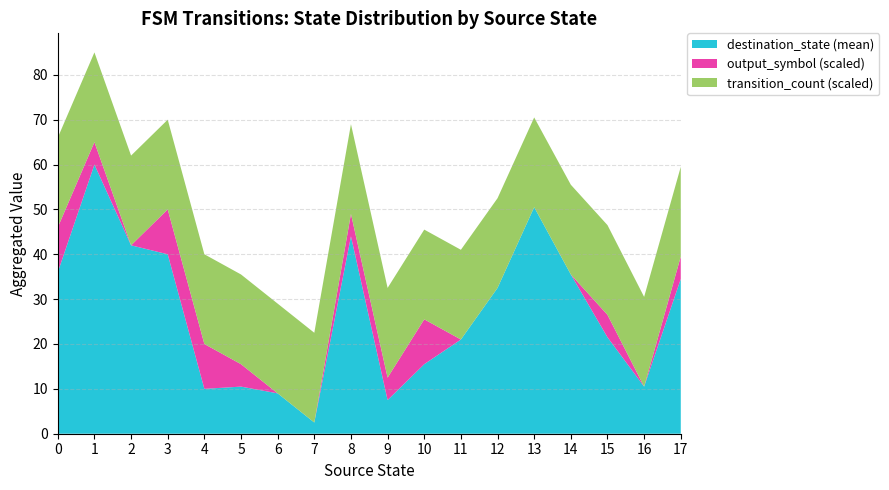

The destination_state (mean) series shows 7.5 at 9. True or false?

True